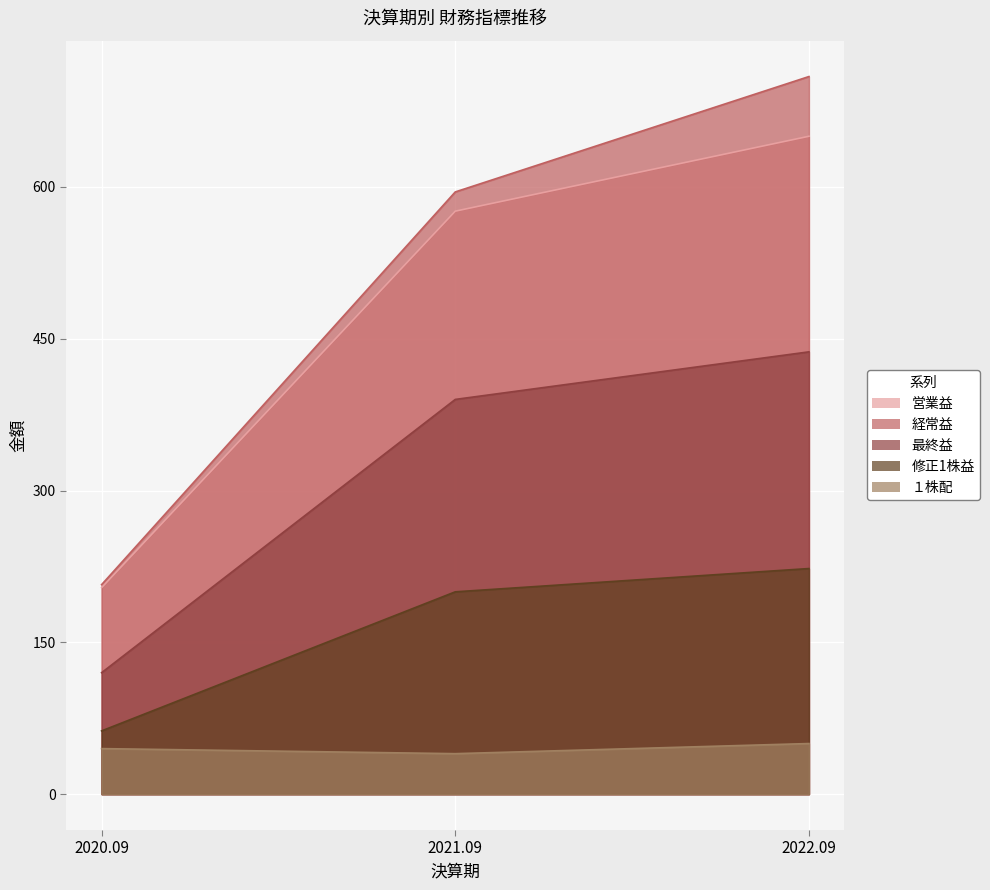

What is the difference between the maximum and minimum values in the 最終益 series?

317.0